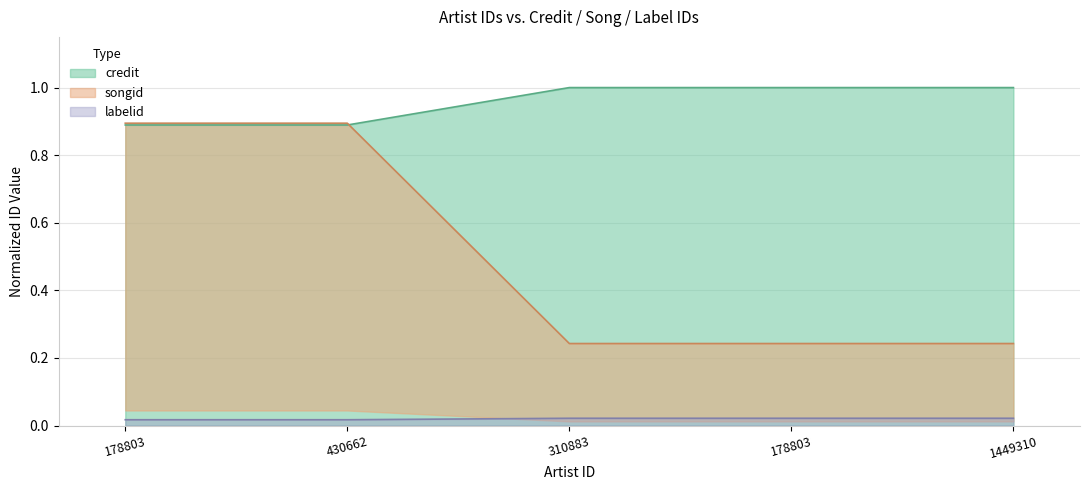

True or false: credit has a value of 0.9 at 178803.

True